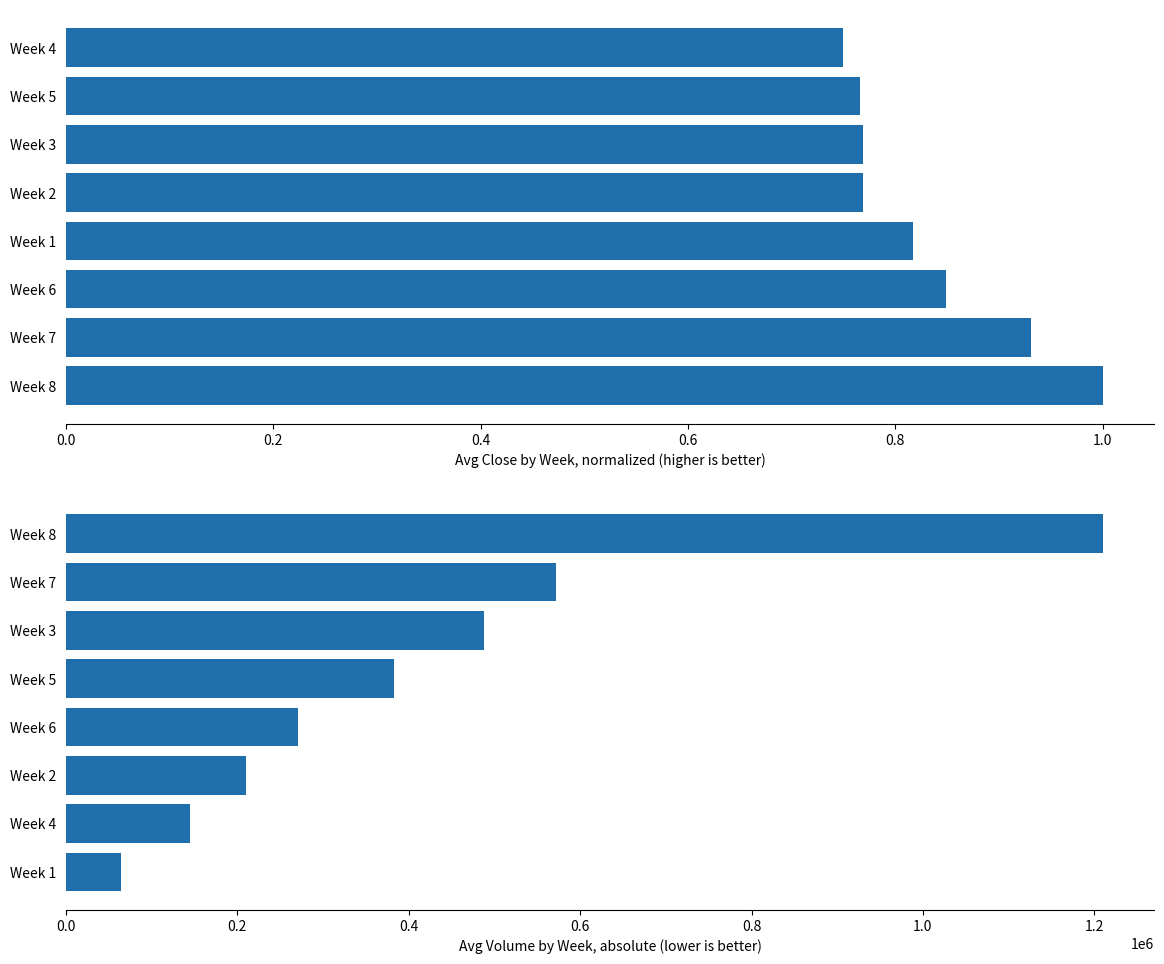

The value of Avg Close (normalized) at 6 is 1.1. True or false?

False